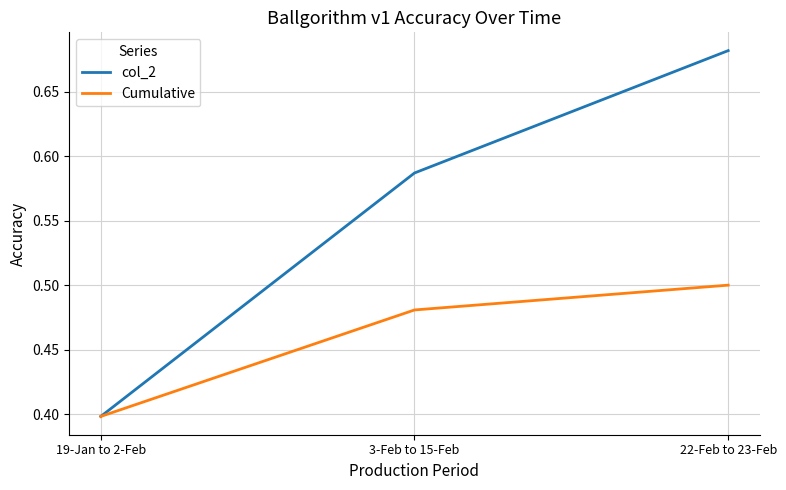

At which label is Cumulative closest to 0?

19-Jan to 2-Feb